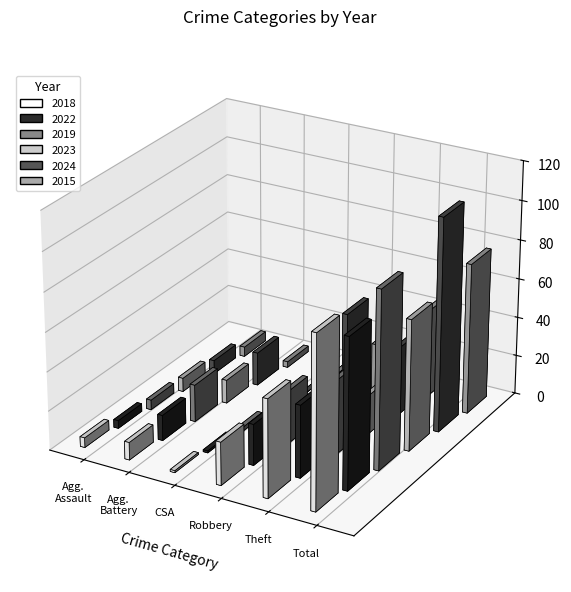

Reading left to right, extract all data points from this chart.

2018: 5	9	1	22	50	88
2022: 4	13	1	21	37	77
2019: 5	19	2	27	38	91
2023: 7	12	2	26	20	67
2024: 7	17	0	49	35	109
2015: 5	3	0	24	45	77